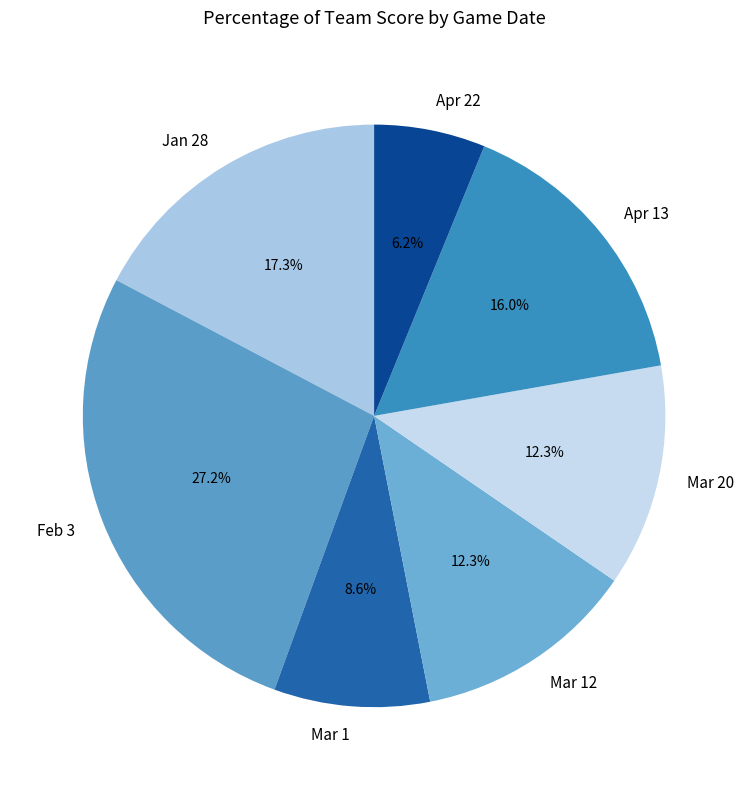

What is the total percentage of Mar 1 and Apr 22?

14.8%